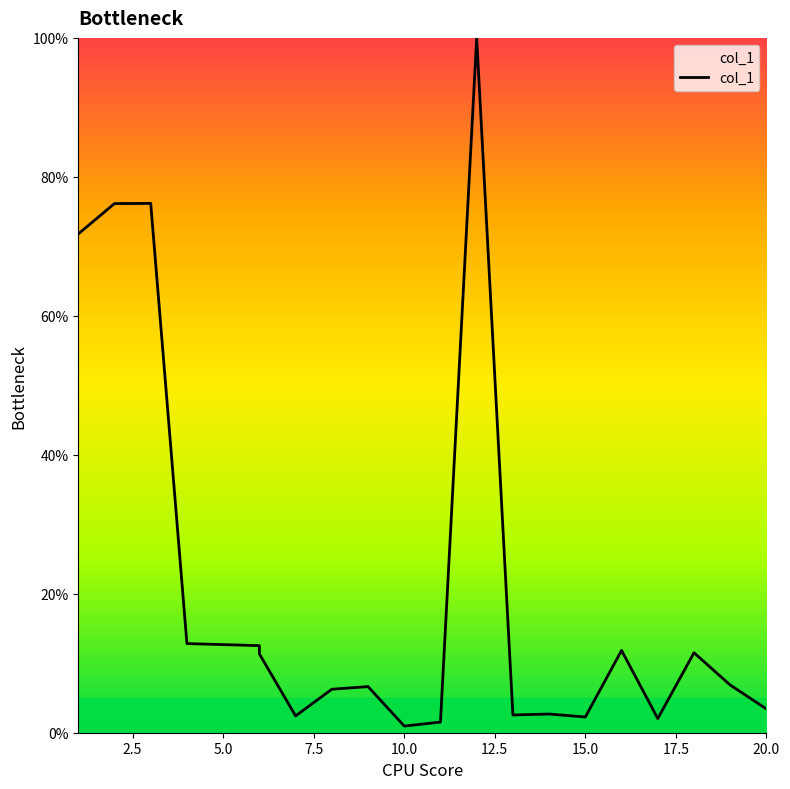

Count the number of categories in the chart.

20